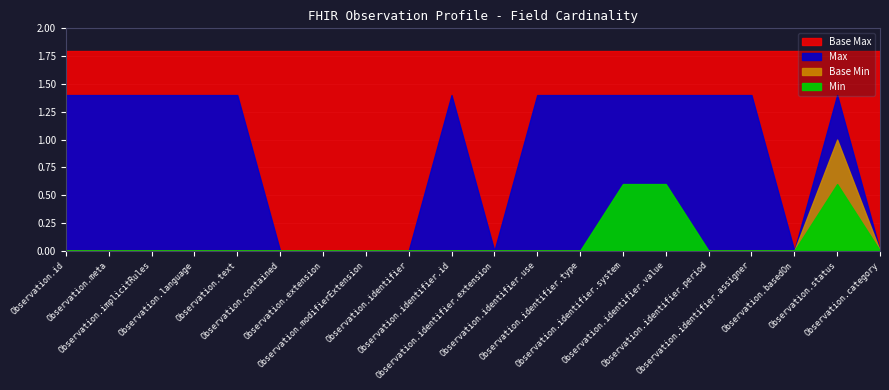

Rank the categories by Base Min value from highest to lowest.

Observation.status, Observation.id, Observation.meta, Observation.implicitRules, Observation.language, Observation.text, Observation.contained, Observation.extension, Observation.modifierExtension, Observation.identifier, Observation.identifier.id, Observation.identifier.extension, Observation.identifier.use, Observation.identifier.type, Observation.identifier.system, Observation.identifier.value, Observation.identifier.period, Observation.identifier.assigner, Observation.basedOn, Observation.category